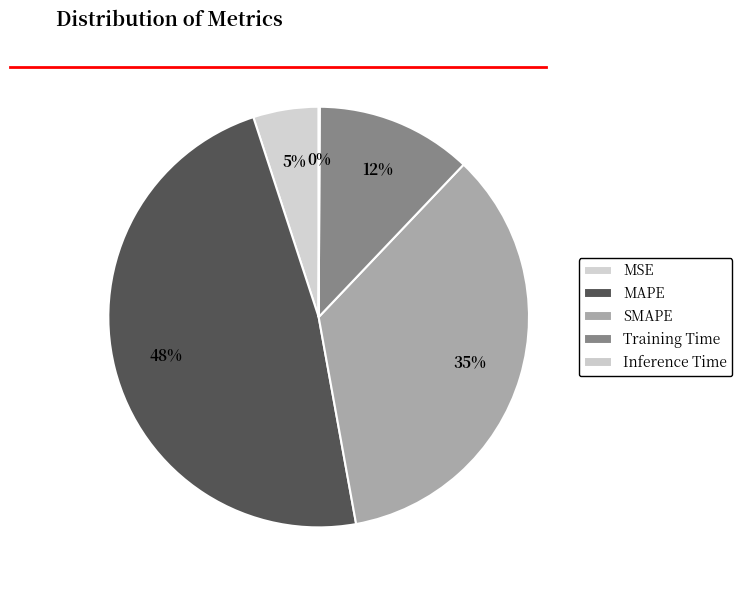

Do Inference Time and SMAPE together represent more than half of the pie?

No